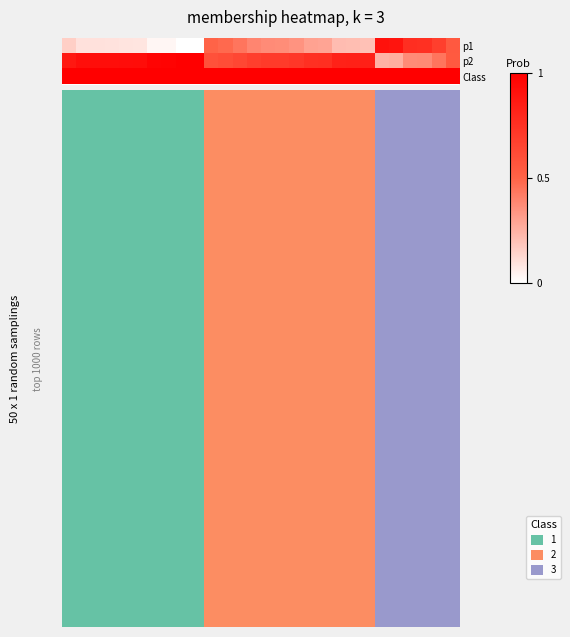

How many data points does each series have?

28